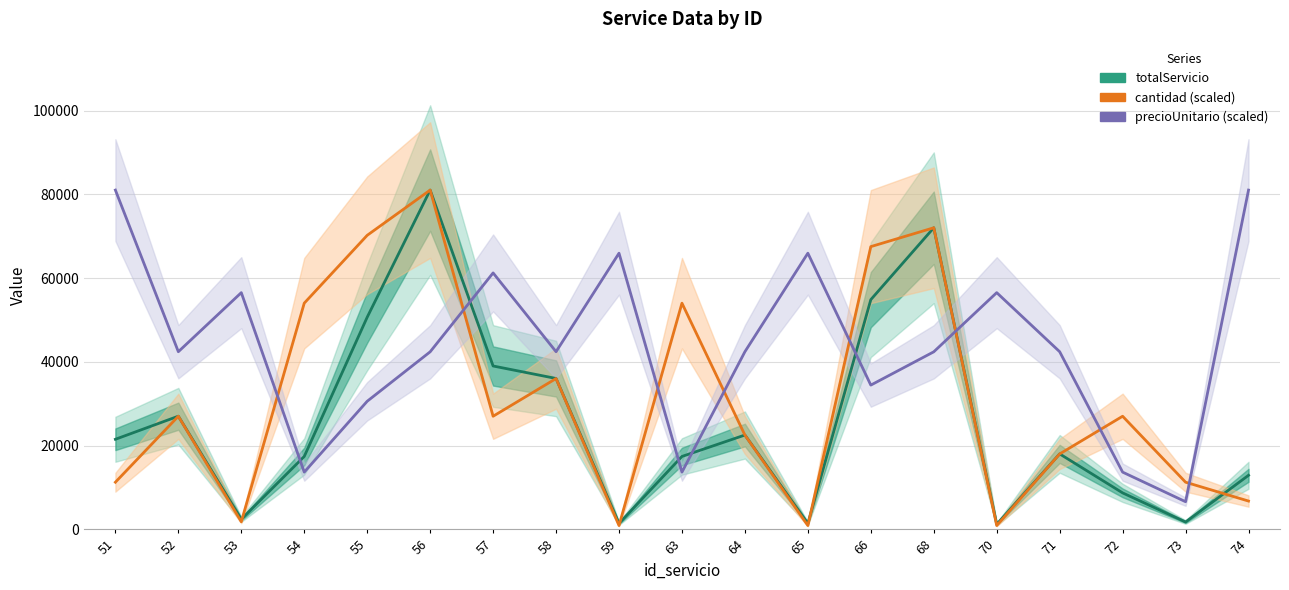

How many values in the cantidad (scaled) series exceed 27000?

7